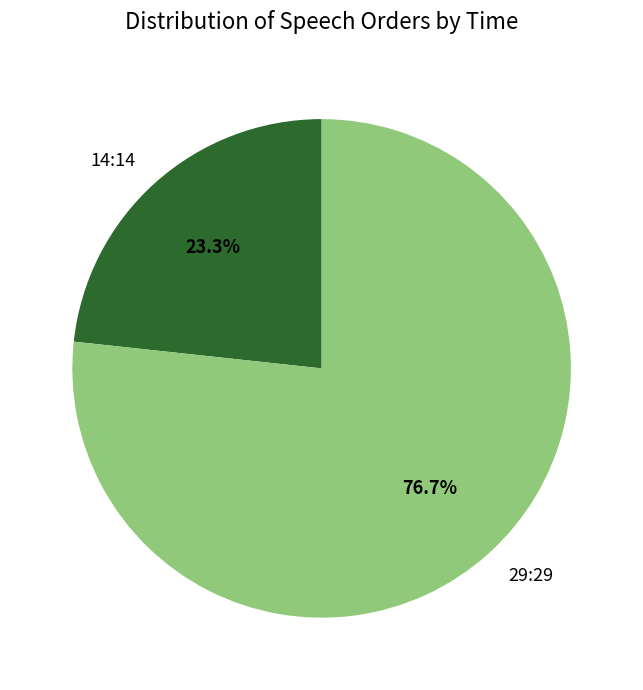

Count the number of slices in the pie.

2